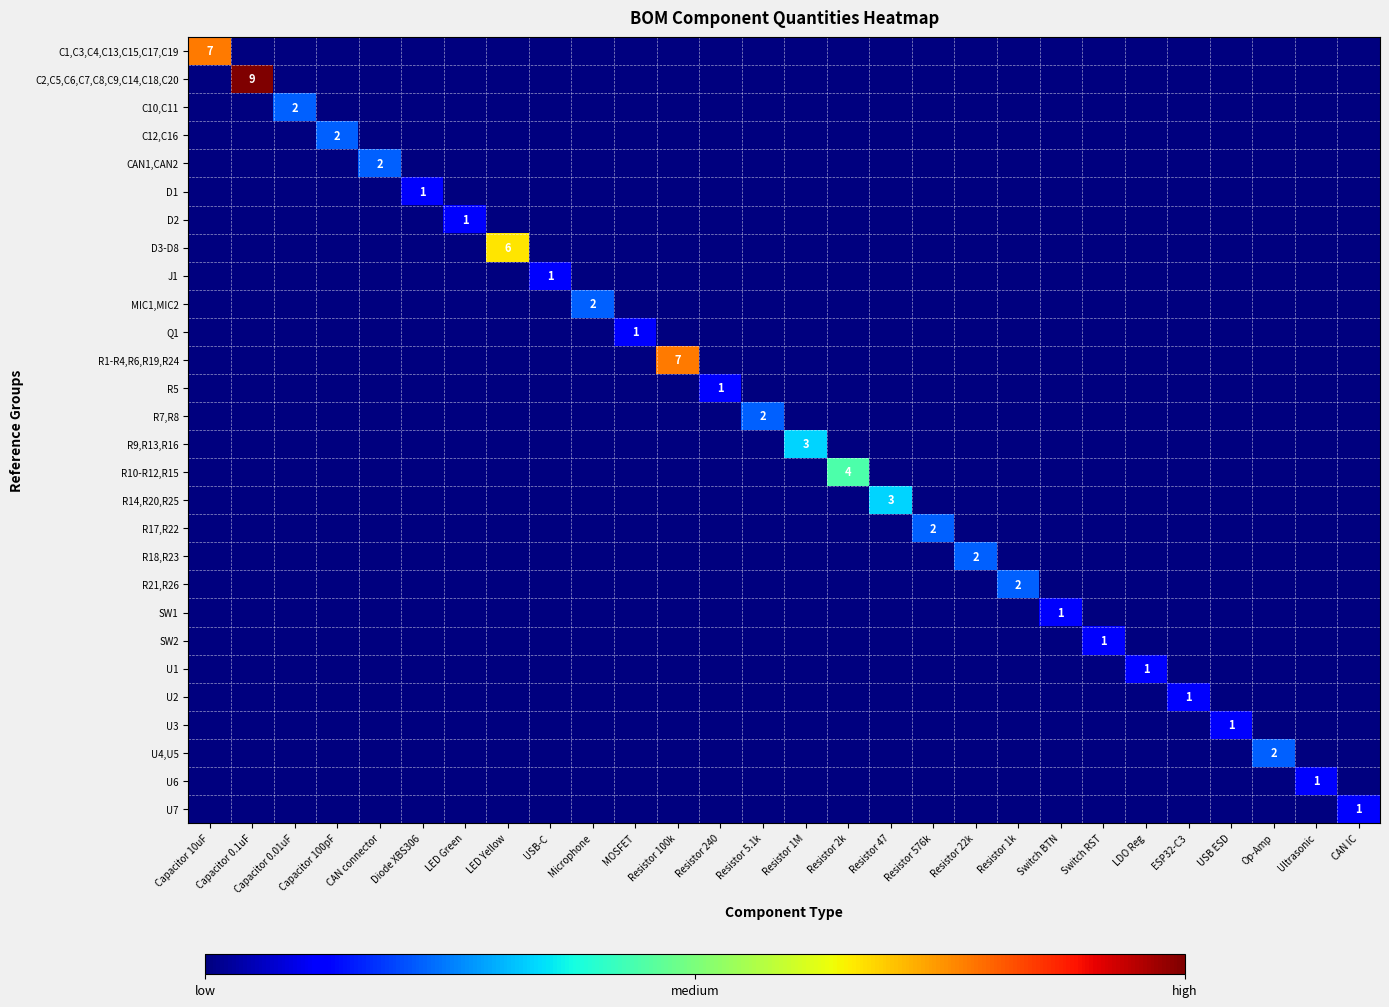

The U4,U5 series shows -1 at Switch RST. True or false?

False